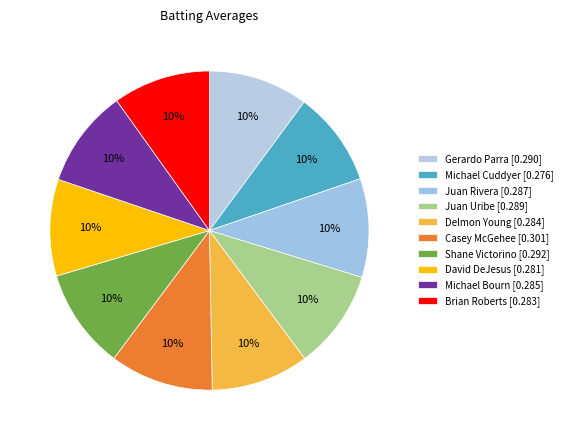

How many segments does this pie chart have?

10